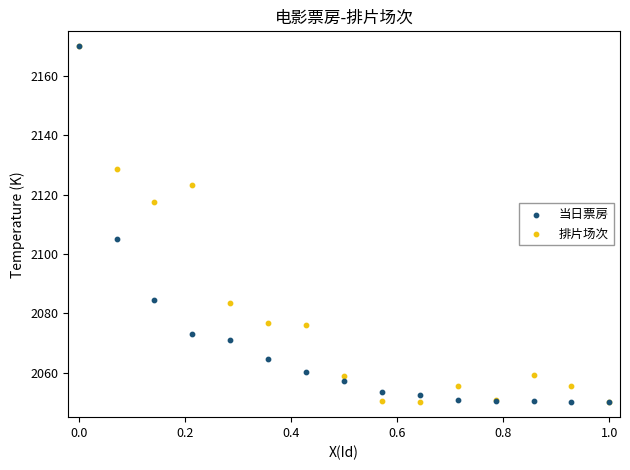

In the 排片场次 series, what Y value is closest to 2110?

2117.5